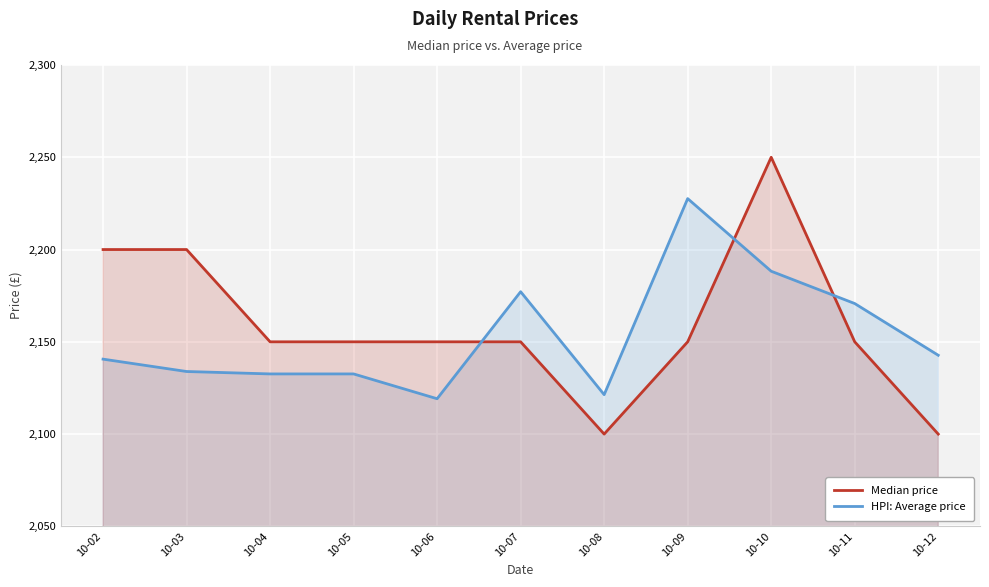

Does the chart display data point markers on the line(s)?

No